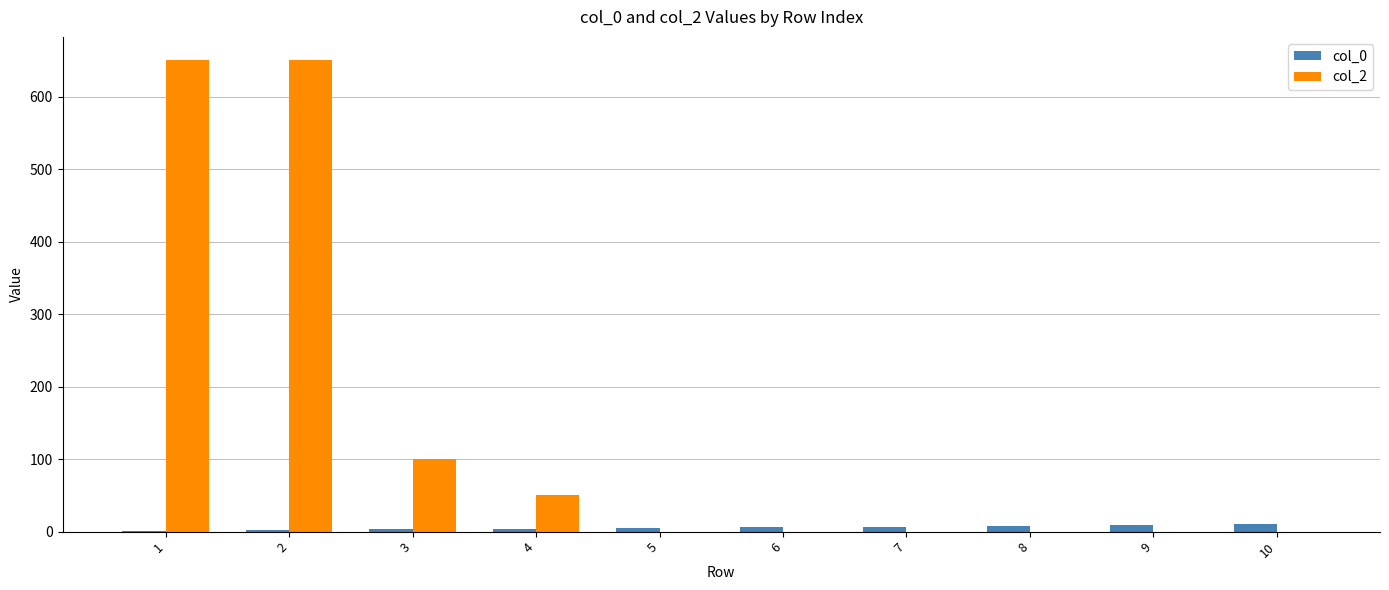

The value of col_2 at 8 is 0. True or false?

True